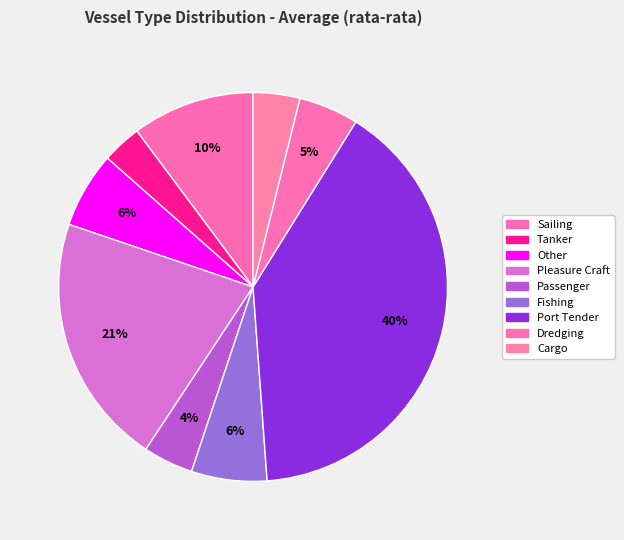

How many slices are in this pie chart?

9